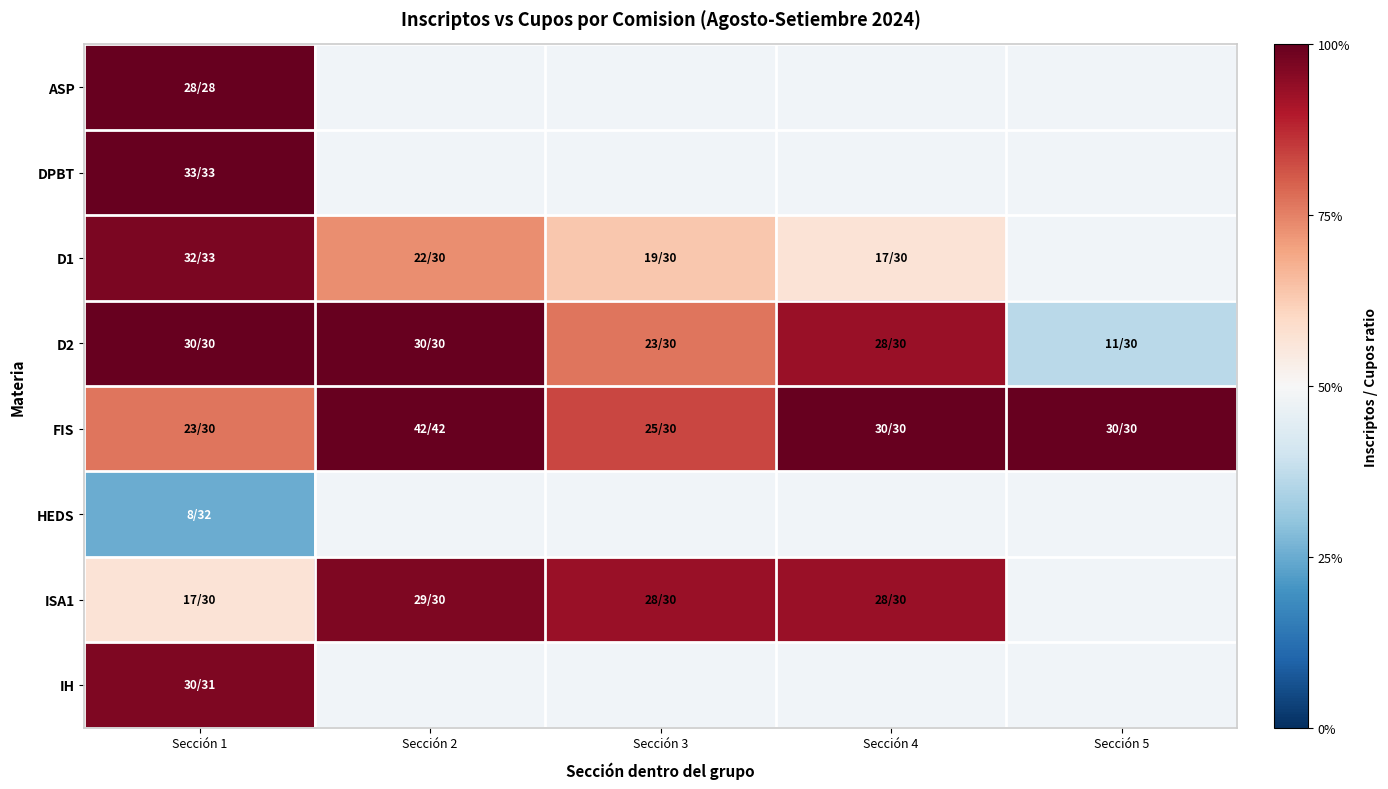

At how many categories does at least one series exceed 0?

5